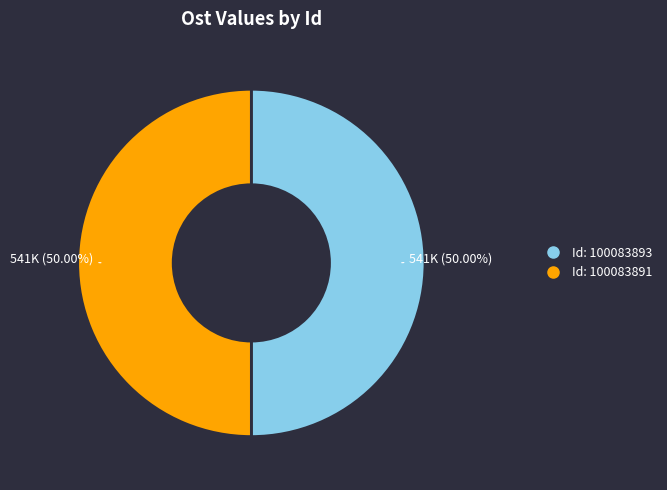

Count the number of slices in the pie.

2